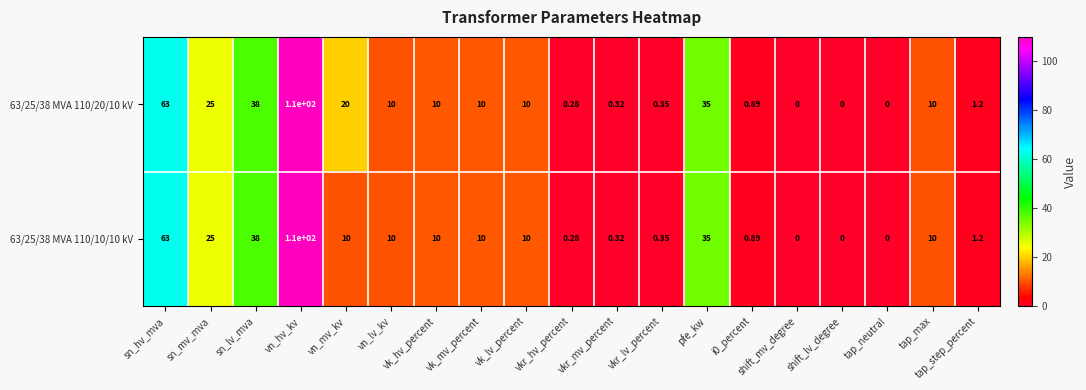

At which label is 63/25/38 MVA 110/20/10 kV closest to 55?

sn_hv_mva